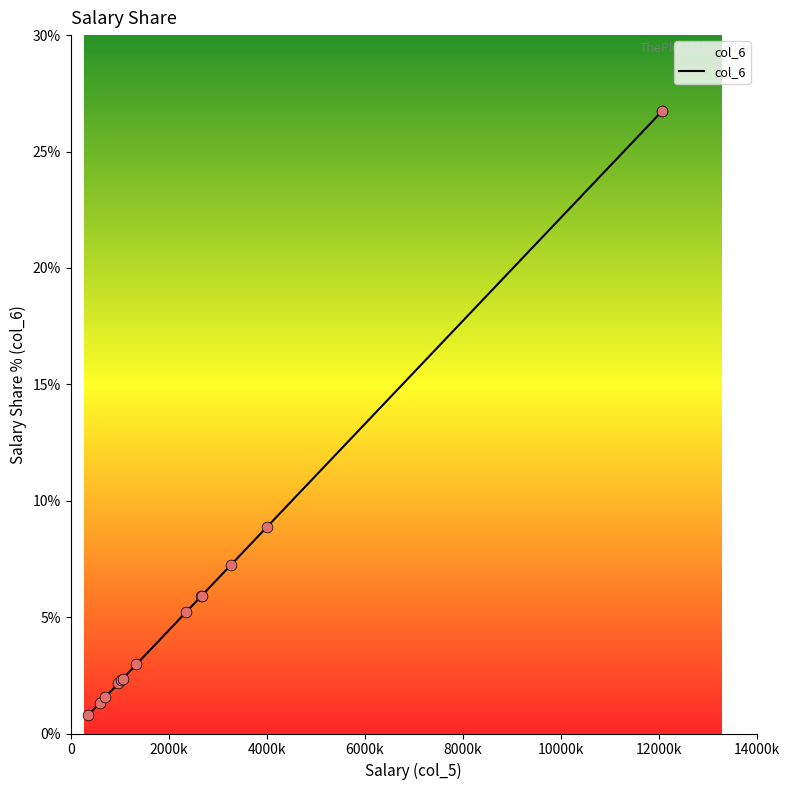

Which has a higher value, 12072500 or 3262500?

12072500